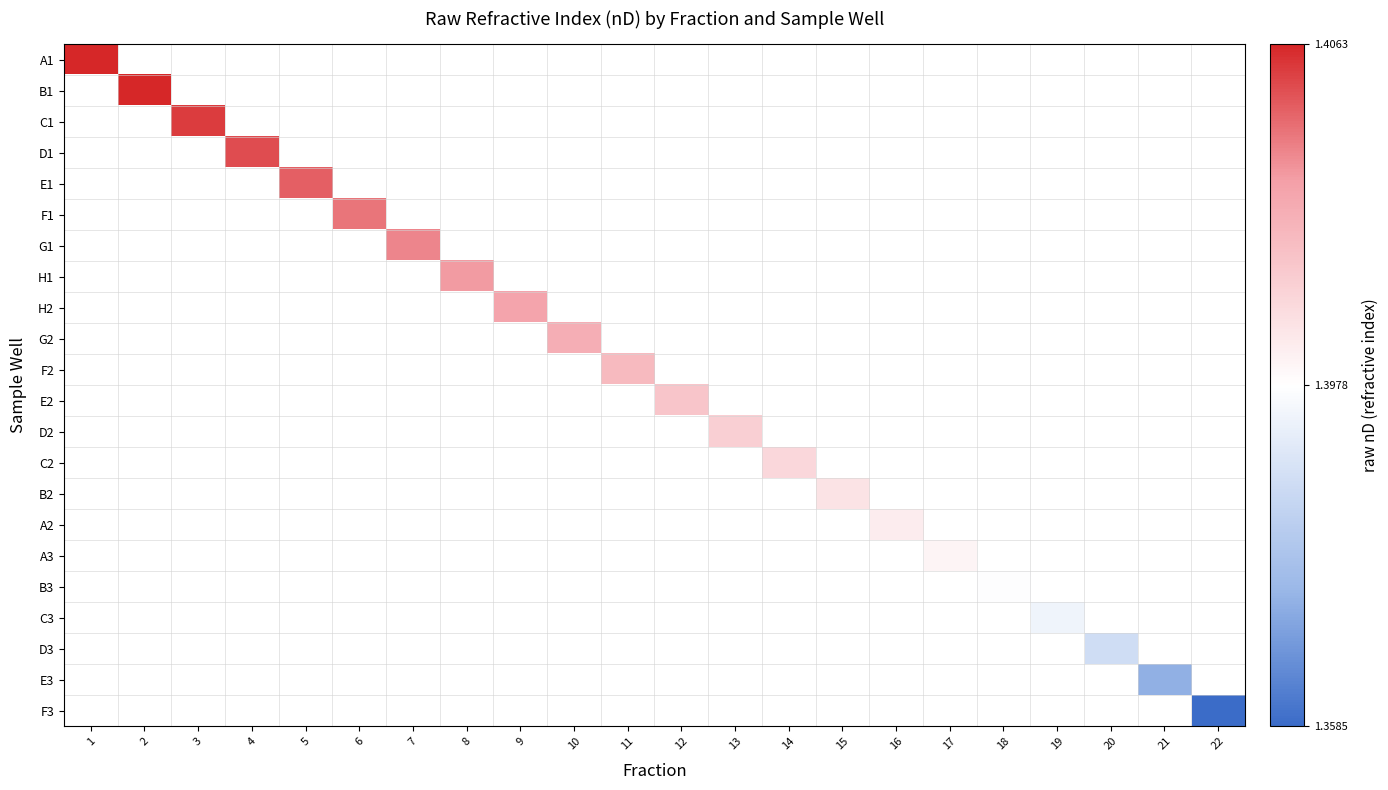

At how many categories does at least one series exceed 1?

22